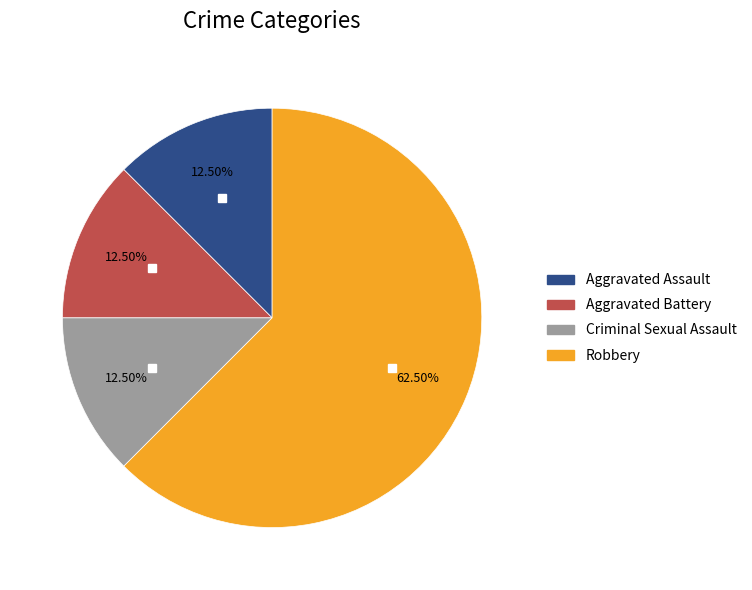

What portion of the pie excludes Aggravated Battery?

87.5%